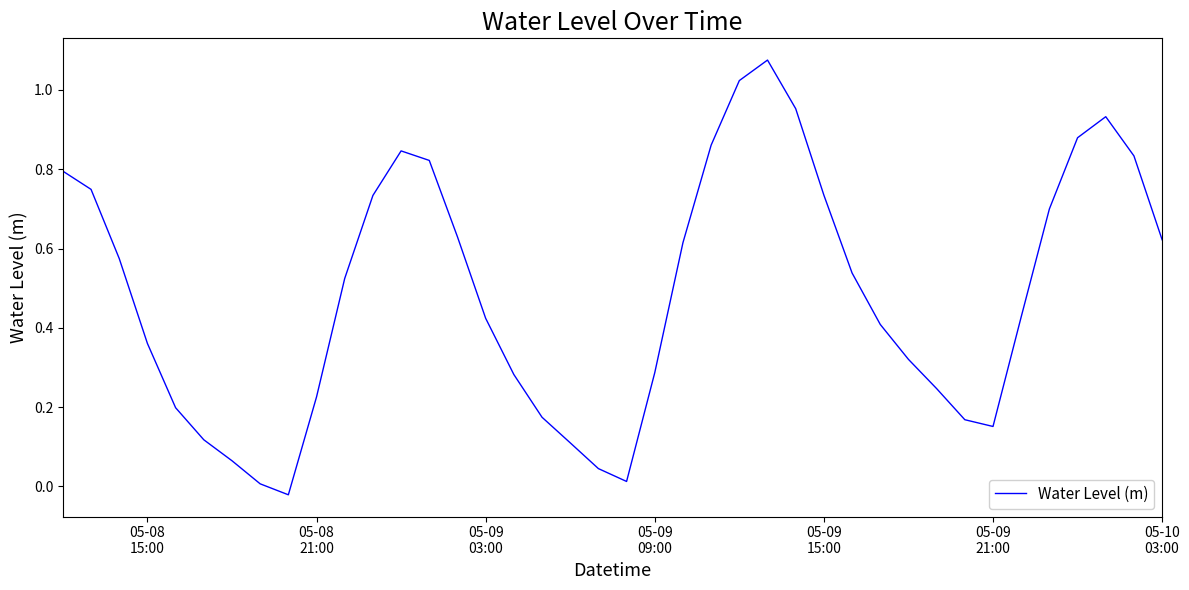

What is the difference between the maximum and minimum values?

1.1